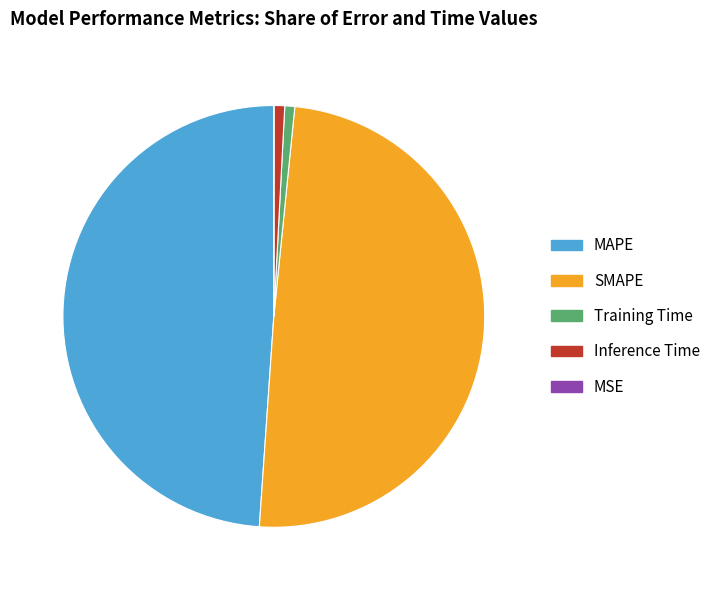

True or false: MAPE accounts for 49% of the total.

True